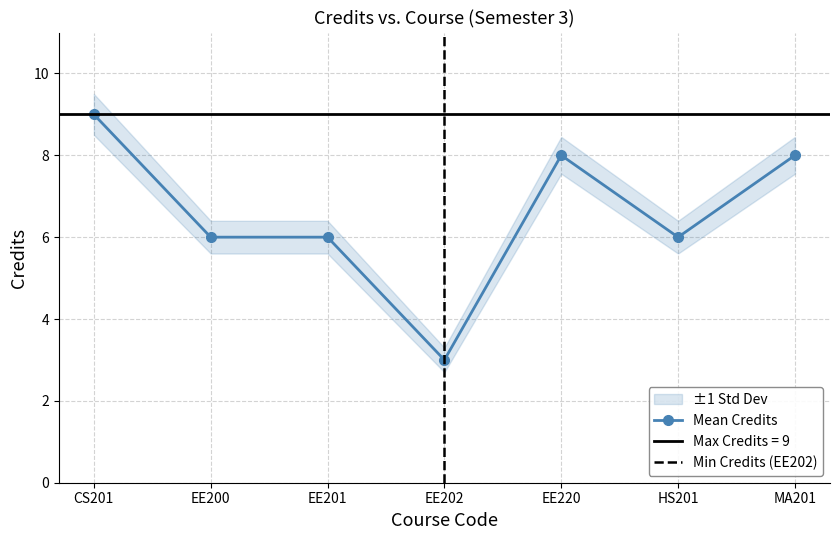

The value at HS201 is 3. True or false?

False